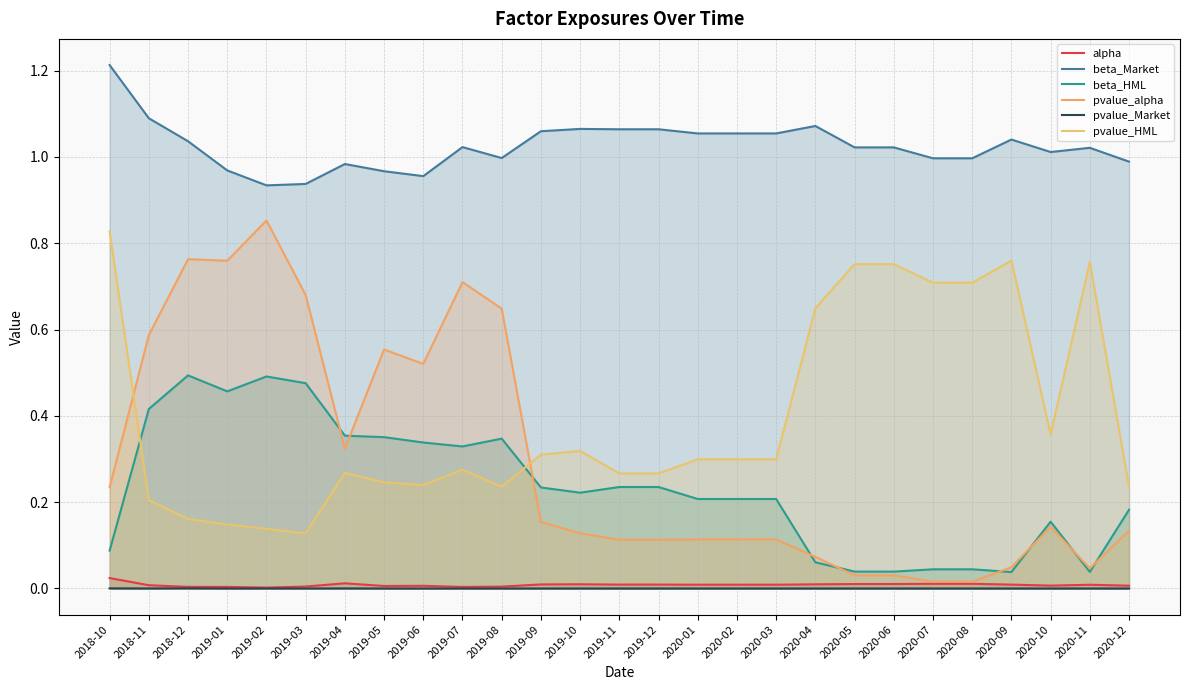

True or false: beta_HML and alpha cross at least once.

False